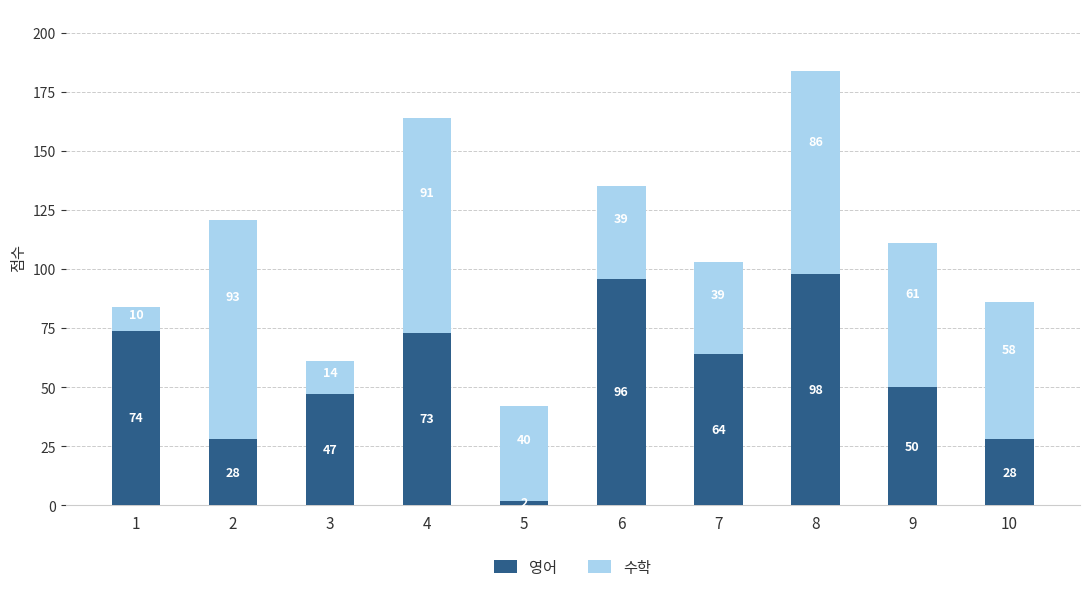

Are the bars horizontal?

No